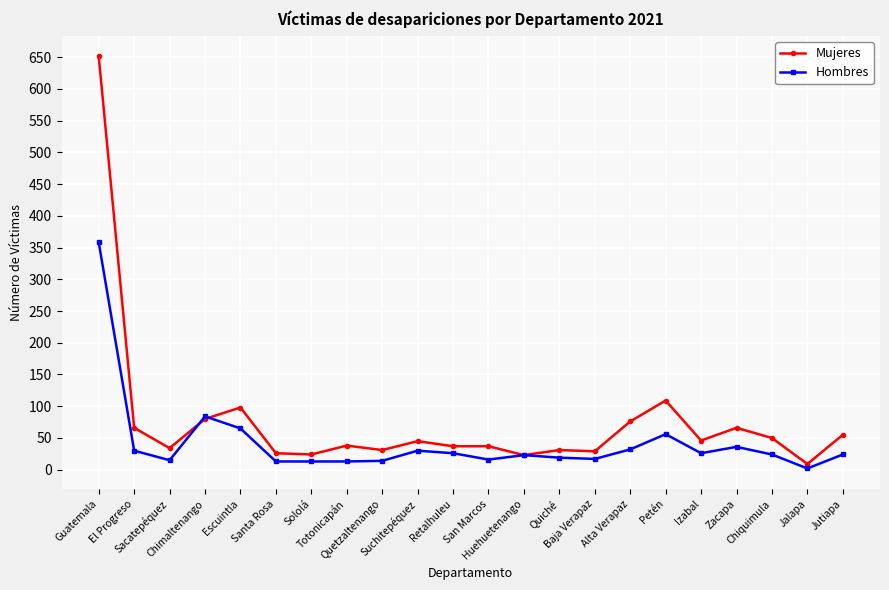

Which series has the largest total across all categories?

Mujeres